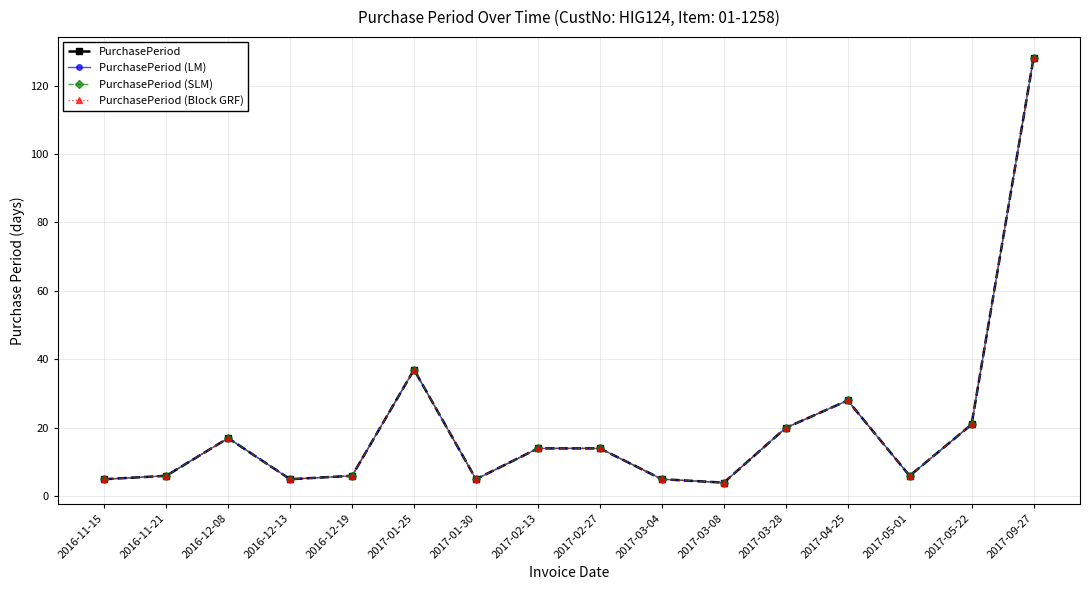

What is the minimum value shown in the chart?

4